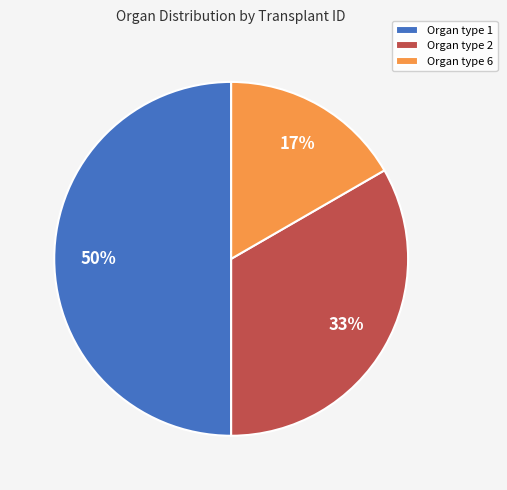

Approximately how many times larger is the value at Organ type 1 compared to Organ type 2?

1.5